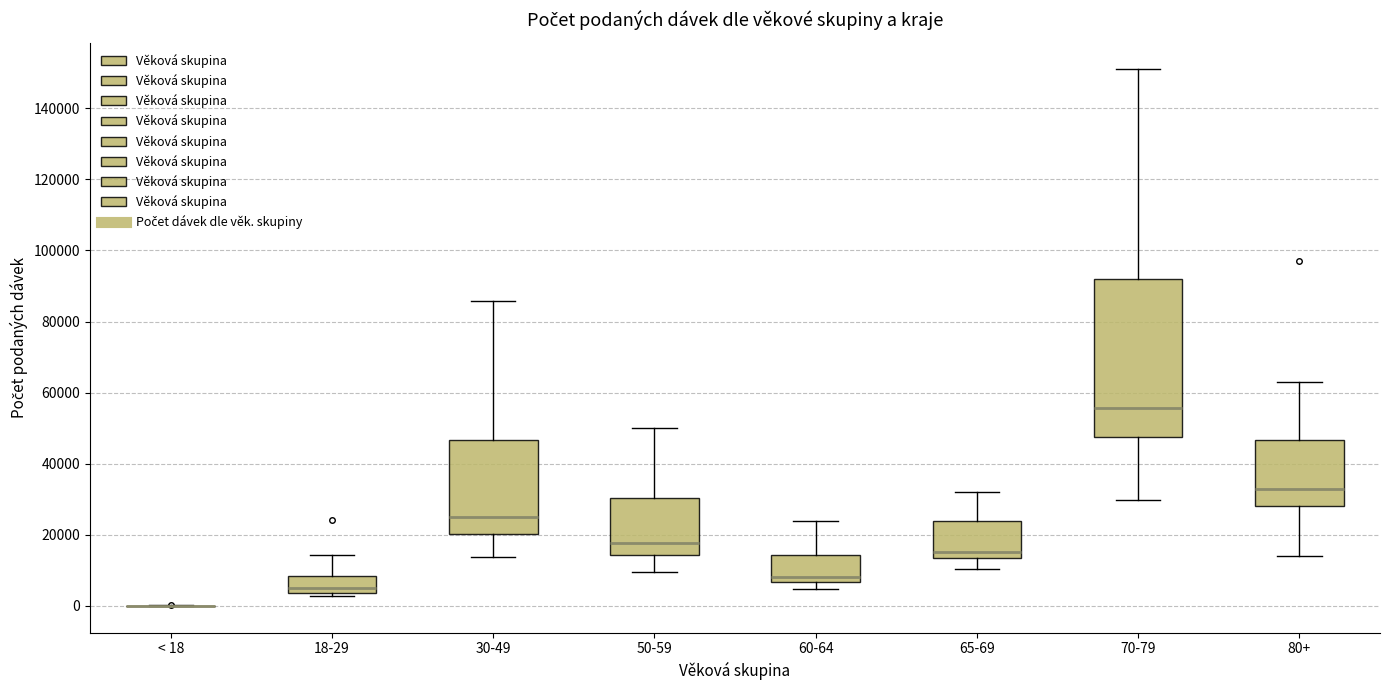

Comparing the boxes themselves (not the whiskers), which one is the tallest?

70-79